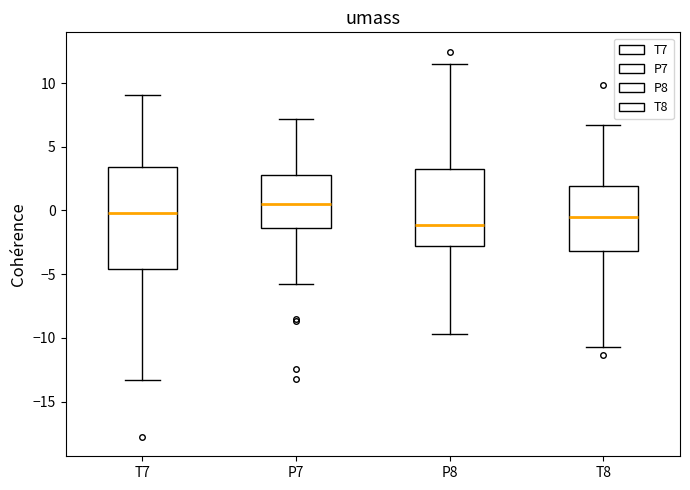

Reading left to right, read every box against the y-axis: the position of its median line, the range the box covers, and the ends of its whiskers. The values are not printed on the chart, so give them approximately, as read against the axis.

T7: median 0.0, box -4.5 to 3.5, whiskers -13.5 to 9.0
P7: median 0.5, box -1.5 to 3.0, whiskers -6.0 to 7.0
P8: median -1.0, box -3.0 to 3.0, whiskers -9.5 to 11.5
T8: median -0.5, box -3.0 to 2.0, whiskers -10.5 to 6.5